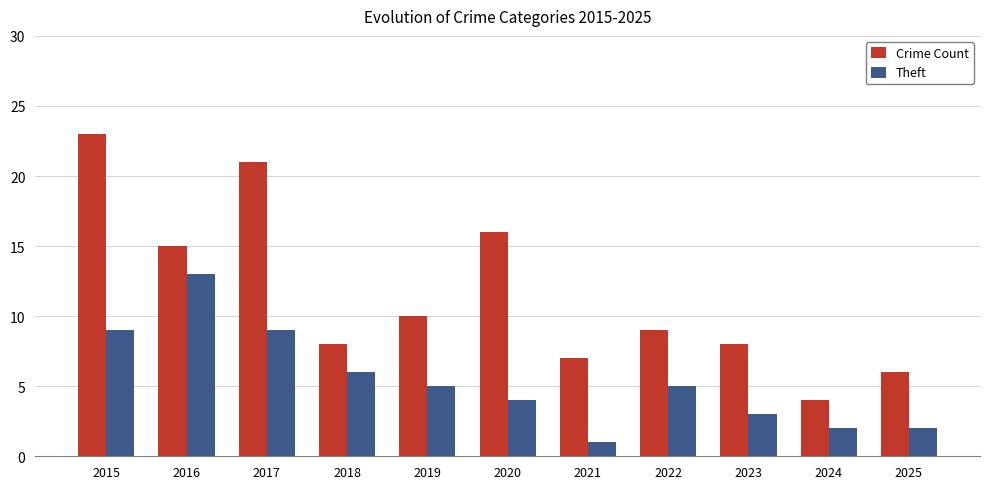

Rank the series at 2016 from highest to lowest value.

Crime Count, Theft